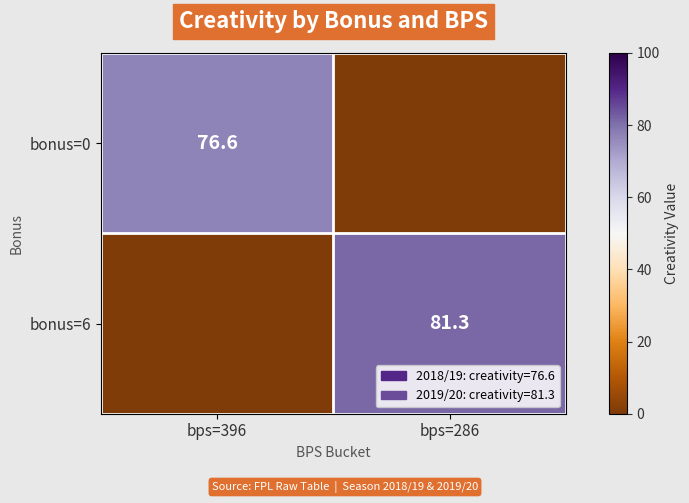

Is it true that bonus=0 equals 76.6 at bps=396?

True